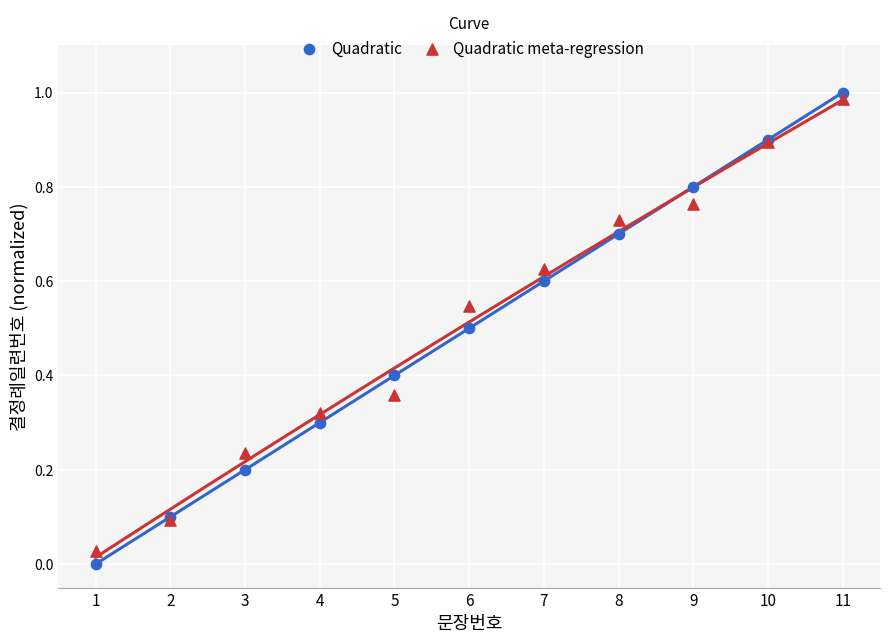

Which series contains the highest Y value?

Quadratic